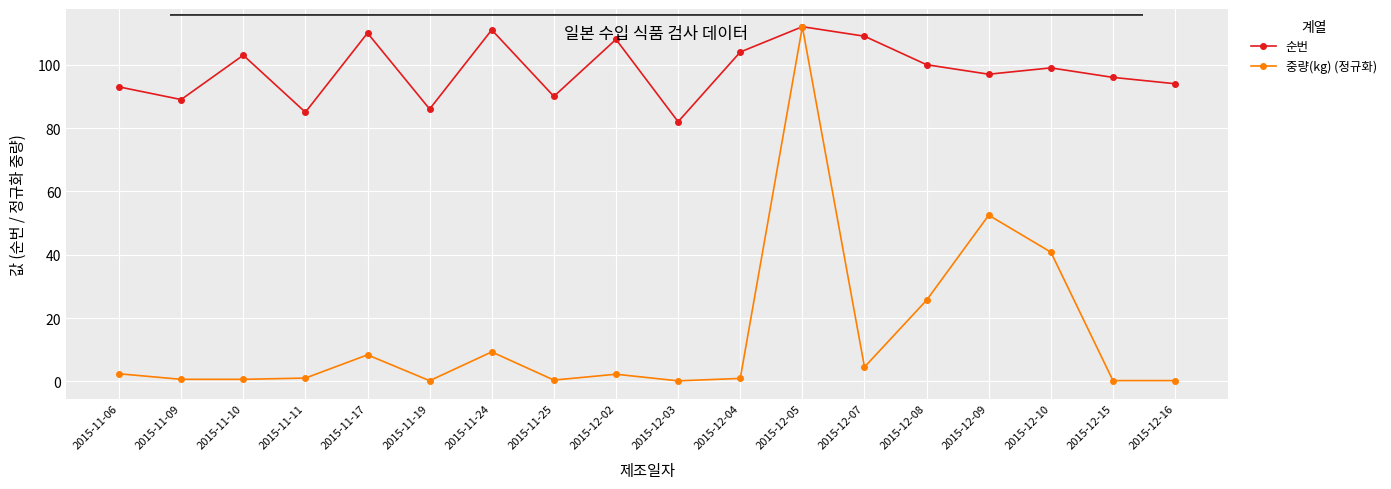

Rank the series at 2015-12-02 from lowest to highest value.

중량(kg) (정규화), 순번